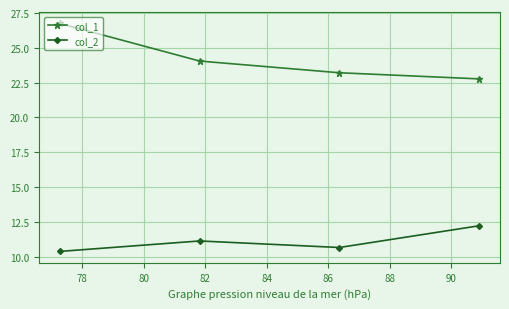

How many lines are shown in the chart?

2